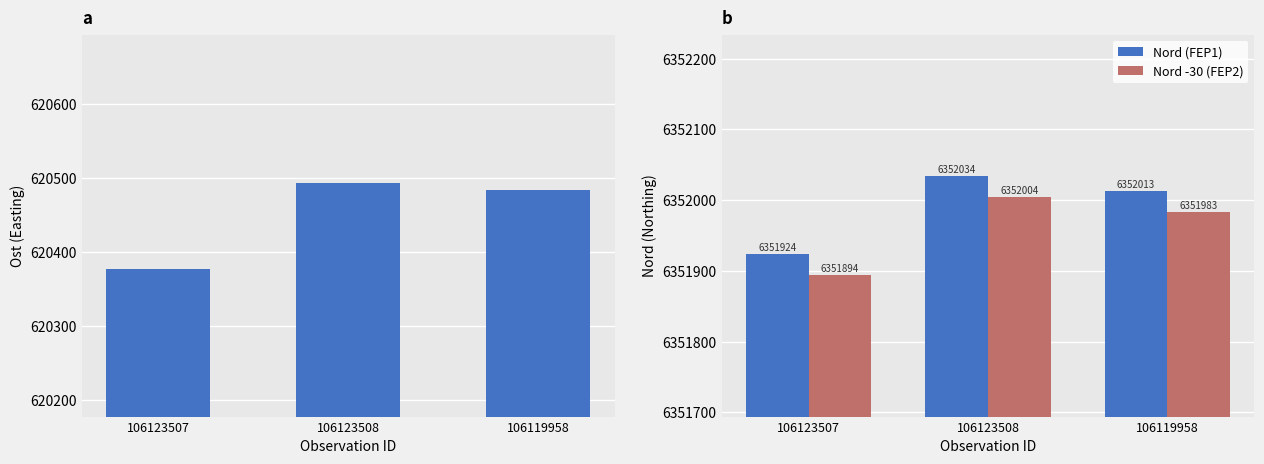

Which series changed the most between 106123507 and 106119958?

Ost